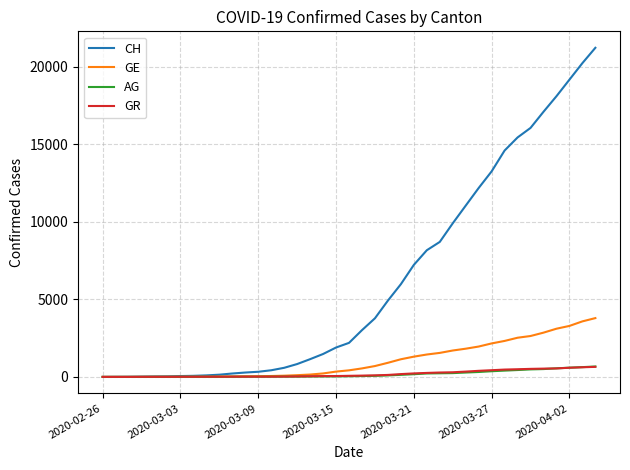

What is the maximum value shown in the chart?

21225